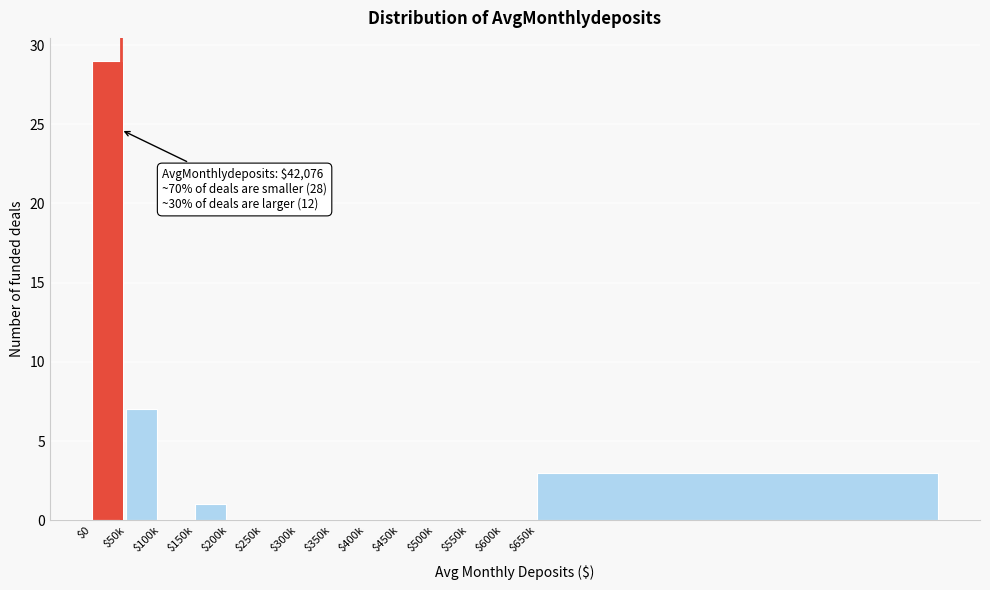

Where is the data nearest to the value 14?

$50k